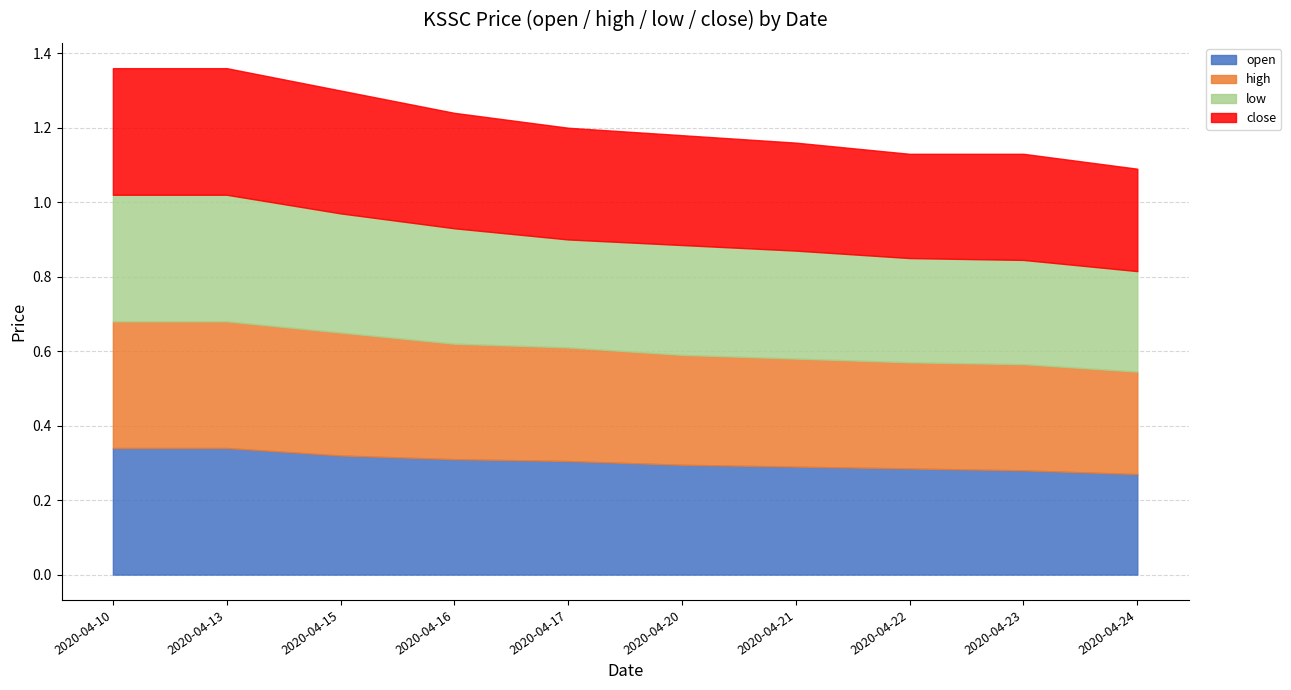

Which category has the highest value in the low series?

2020-04-10